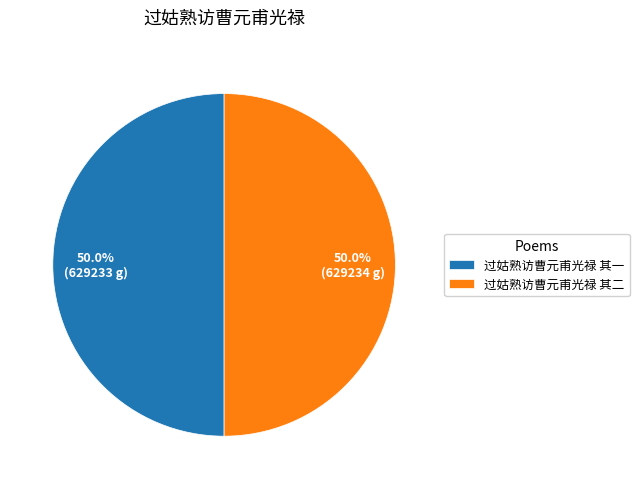

Is the sum of 过姑熟访曹元甫光禄 其一 and 过姑熟访曹元甫光禄 其二 greater than half?

Yes